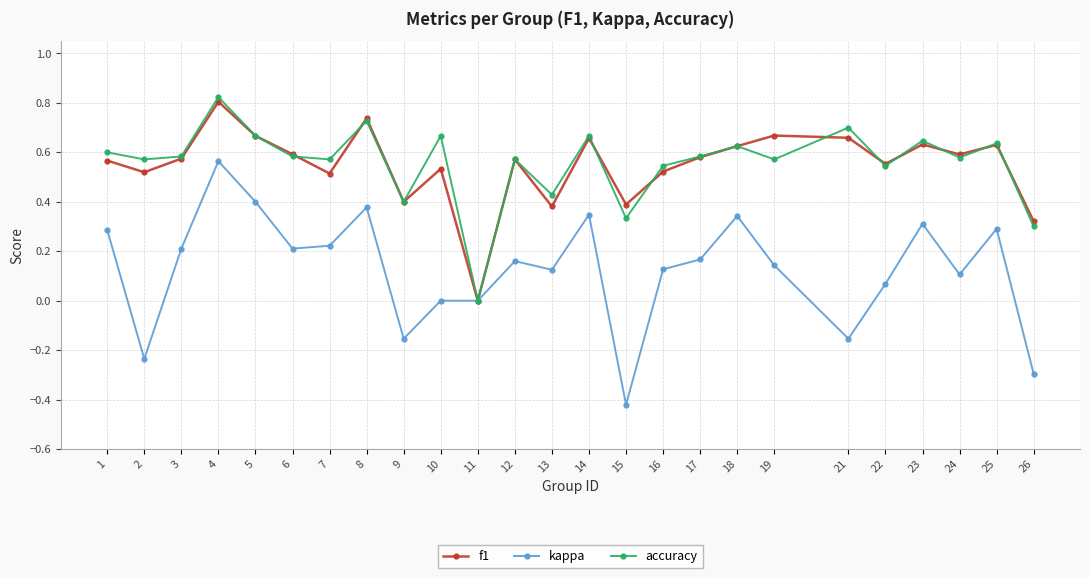

At which category is the sum across all series the highest?

4